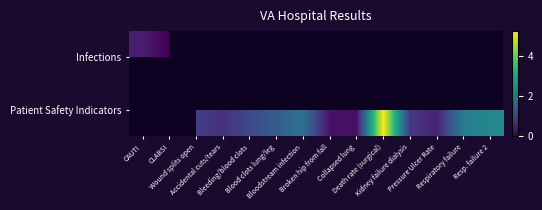

Is it true that Patient Safety Indicators equals 1.4 at Kidney failure dialysis?

False